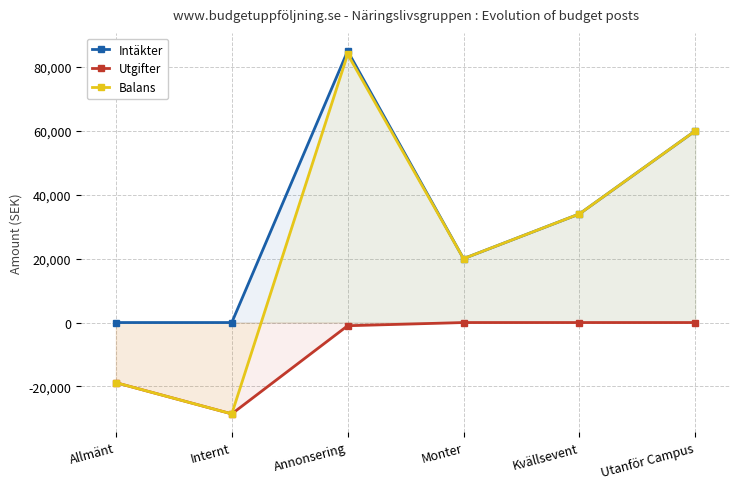

How many lines are shown in the chart?

3